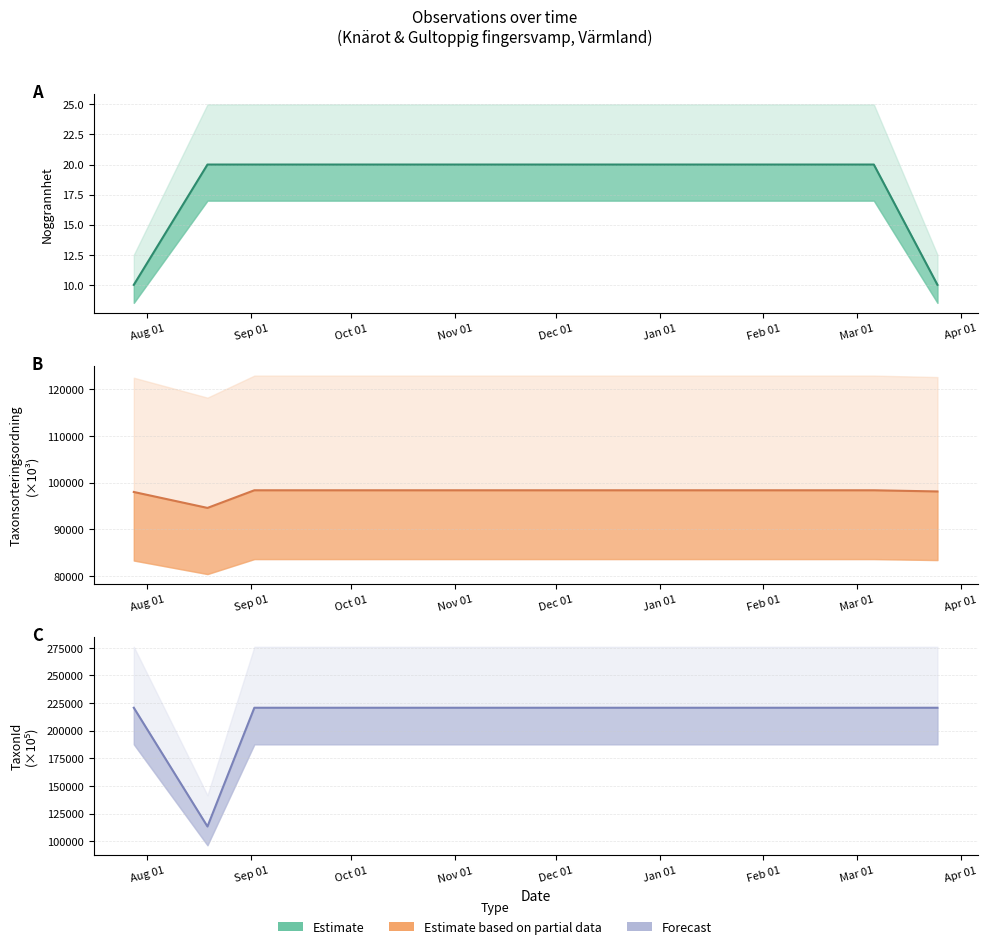

List the labels in order of value, smallest first.

Sep 01, Aug 01, Oct 01, Nov 01, Dec 01